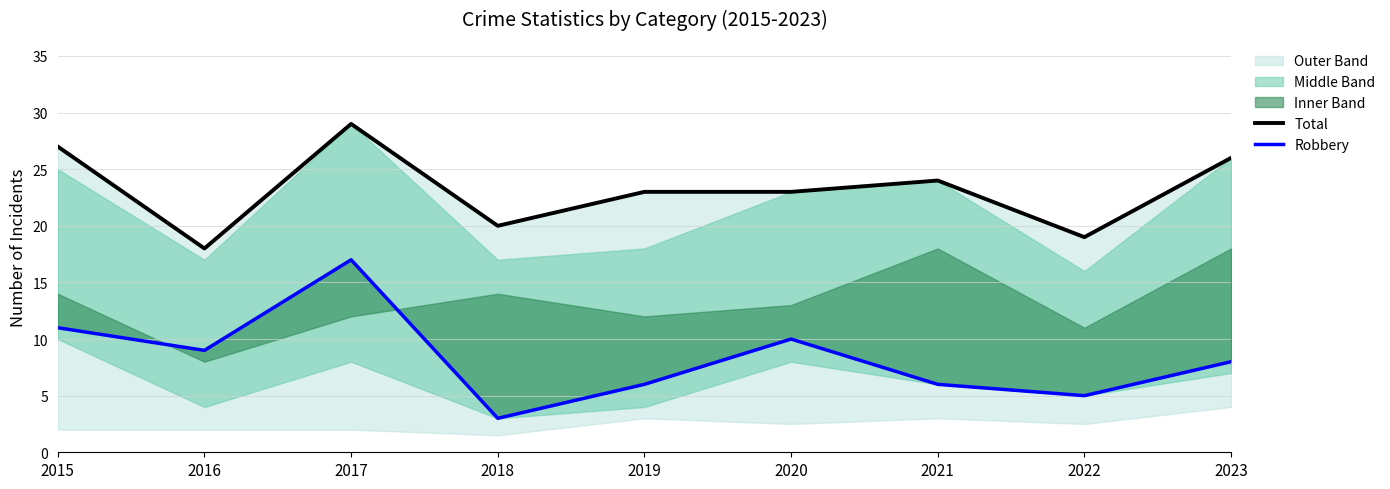

Is it true that Robbery equals 5 at 2022?

True